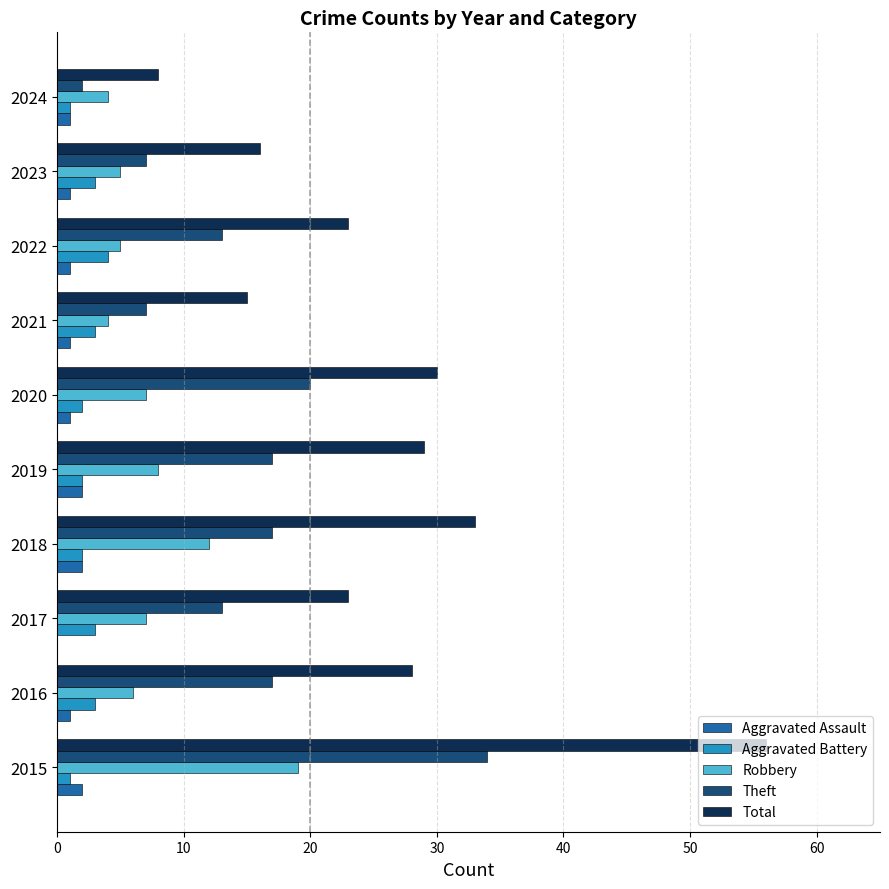

At which category is the sum across all series the highest?

2015